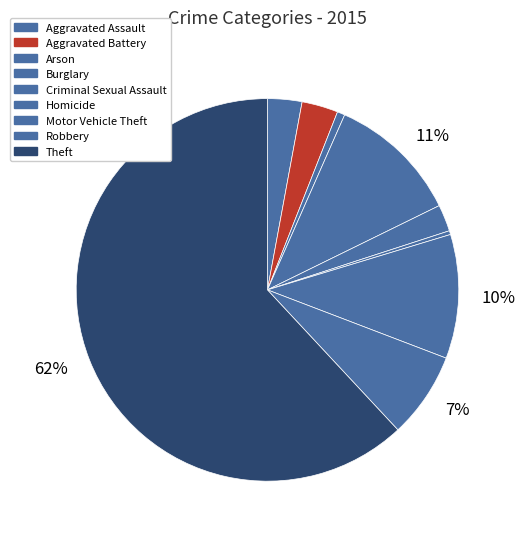

How many slices are in this pie chart?

9